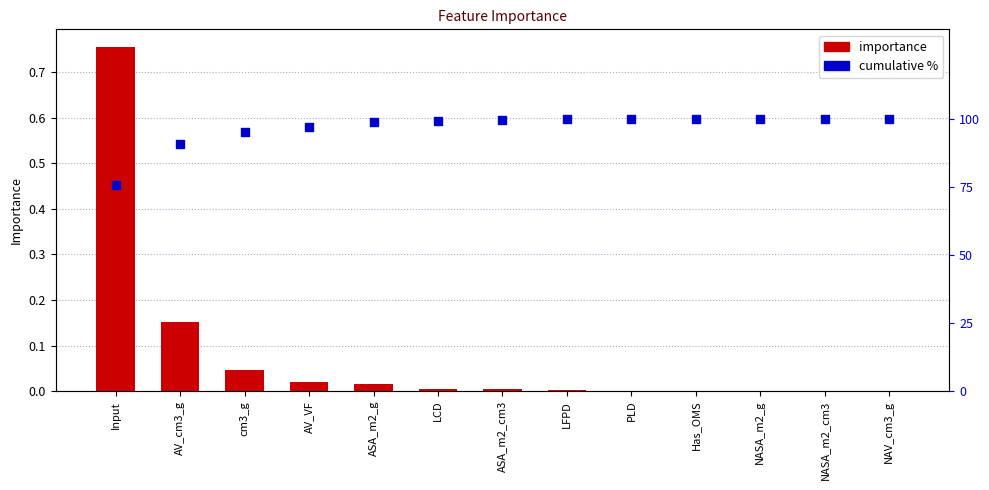

What are all the series names shown in the legend?

importance, cumulative %